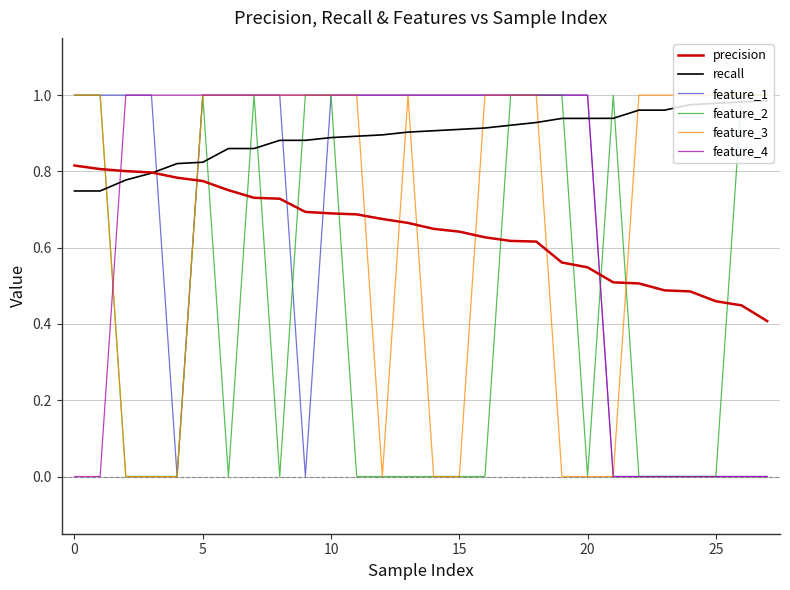

How many lines are shown in the chart?

6